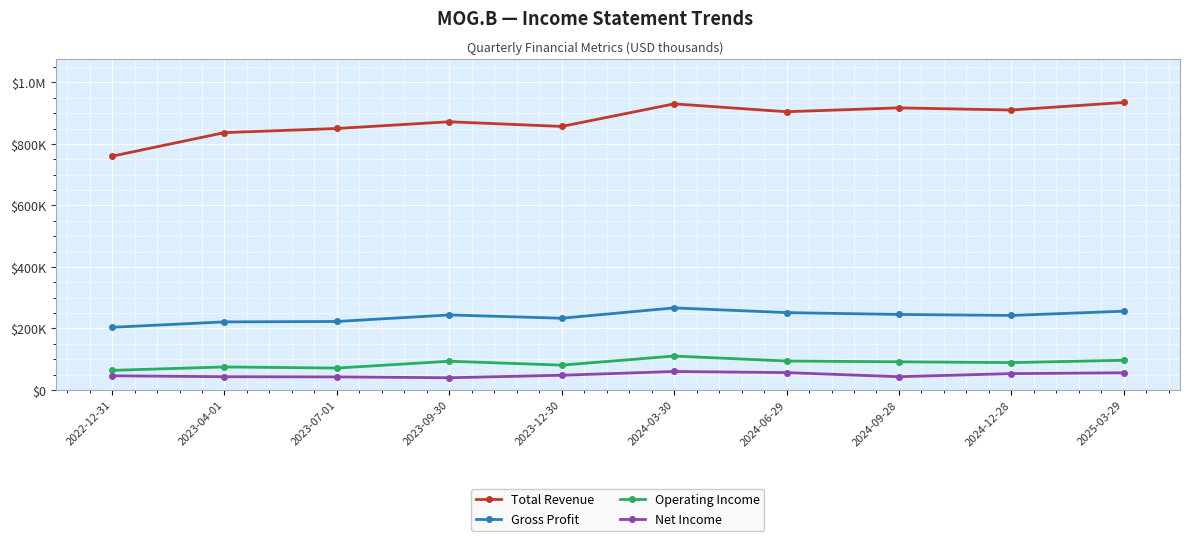

Does the chart have visible grid lines?

Yes